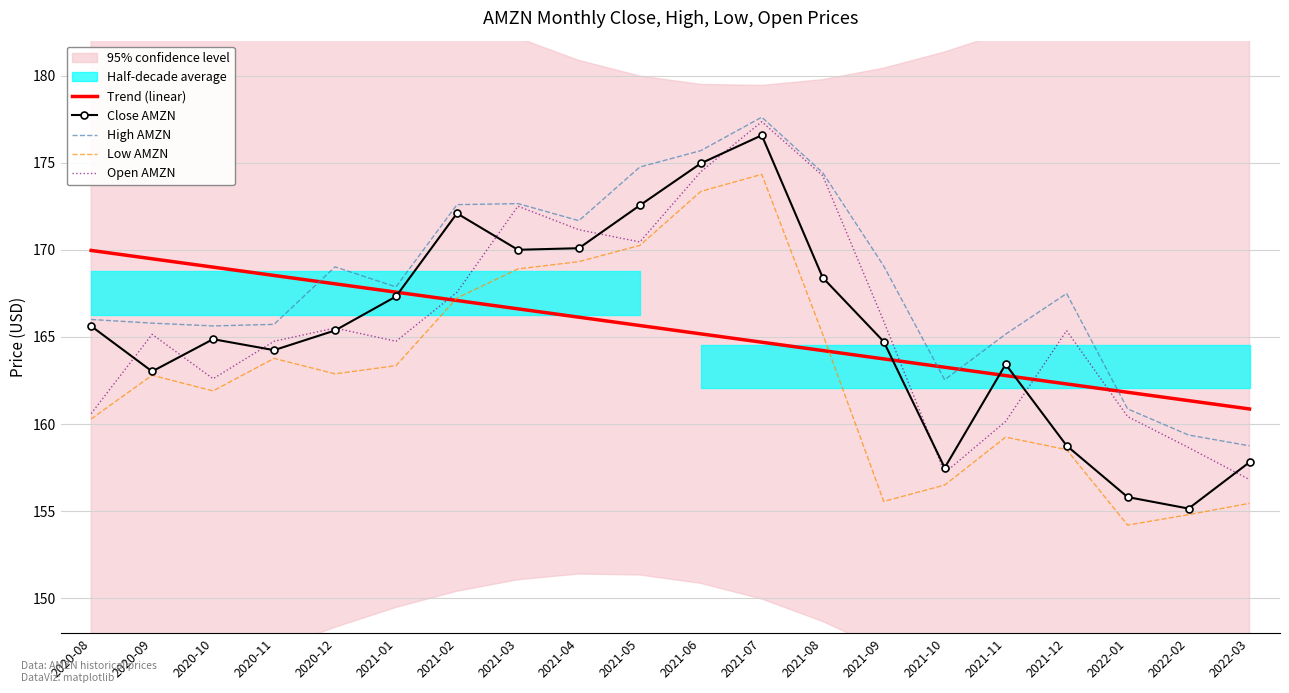

Reading right to left, extract all data points from this chart.

Trend (linear): 160.9	161.3	161.8	162.3	162.8	163.3	163.7	164.2	164.7	165.2	165.7	166.1	166.6	167.1	167.6	168.0	168.5	169.0	169.5	170.0
Close AMZN: 157.8	155.2	155.8	158.8	163.4	157.5	164.7	168.4	176.6	175.0	172.6	170.1	170.0	172.1	167.3	165.4	164.2	164.9	163.0	165.6
High AMZN: 158.8	159.4	160.9	167.5	165.2	162.5	169.1	174.4	177.6	175.7	174.8	171.7	172.7	172.6	167.9	169.0	165.7	165.6	165.8	166.0
Low AMZN: 155.4	154.8	154.2	158.5	159.2	156.5	155.6	165.2	174.3	173.3	170.2	169.3	168.9	167.2	163.3	162.9	163.8	161.9	162.8	160.3
Open AMZN: 156.8	158.7	160.4	165.4	160.2	157.2	165.9	174.2	177.3	174.5	170.4	171.2	172.5	167.6	164.8	165.5	164.8	162.6	165.2	160.6